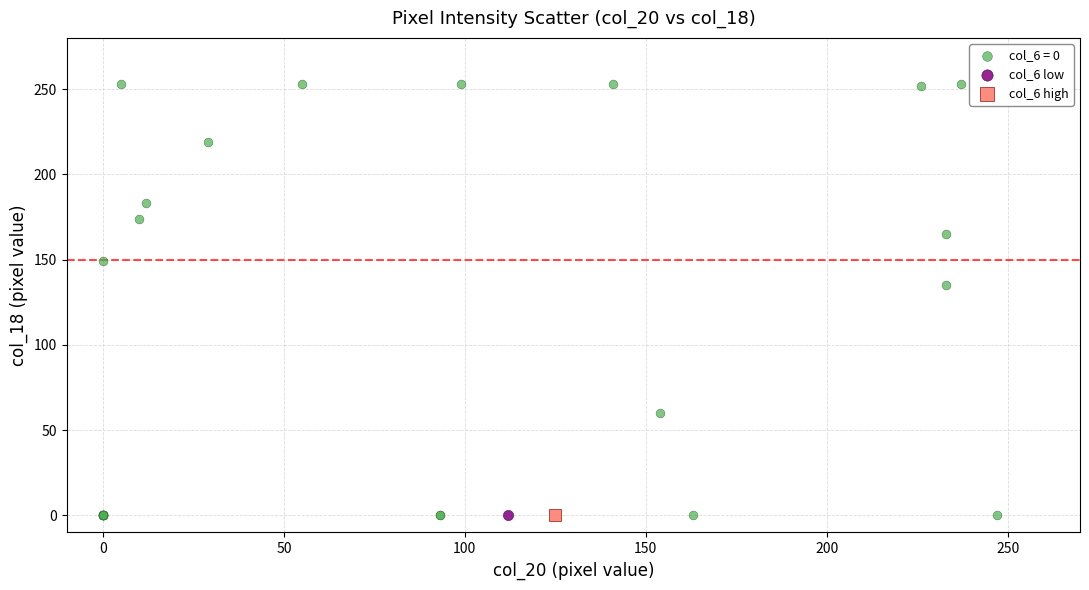

What are all the series names shown in the legend?

col_6 = 0, col_6 low, col_6 high